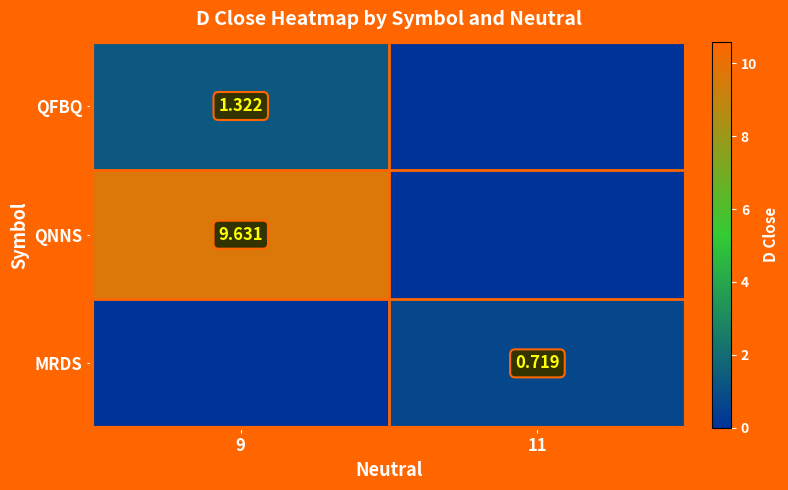

How many series are shown in this chart?

3